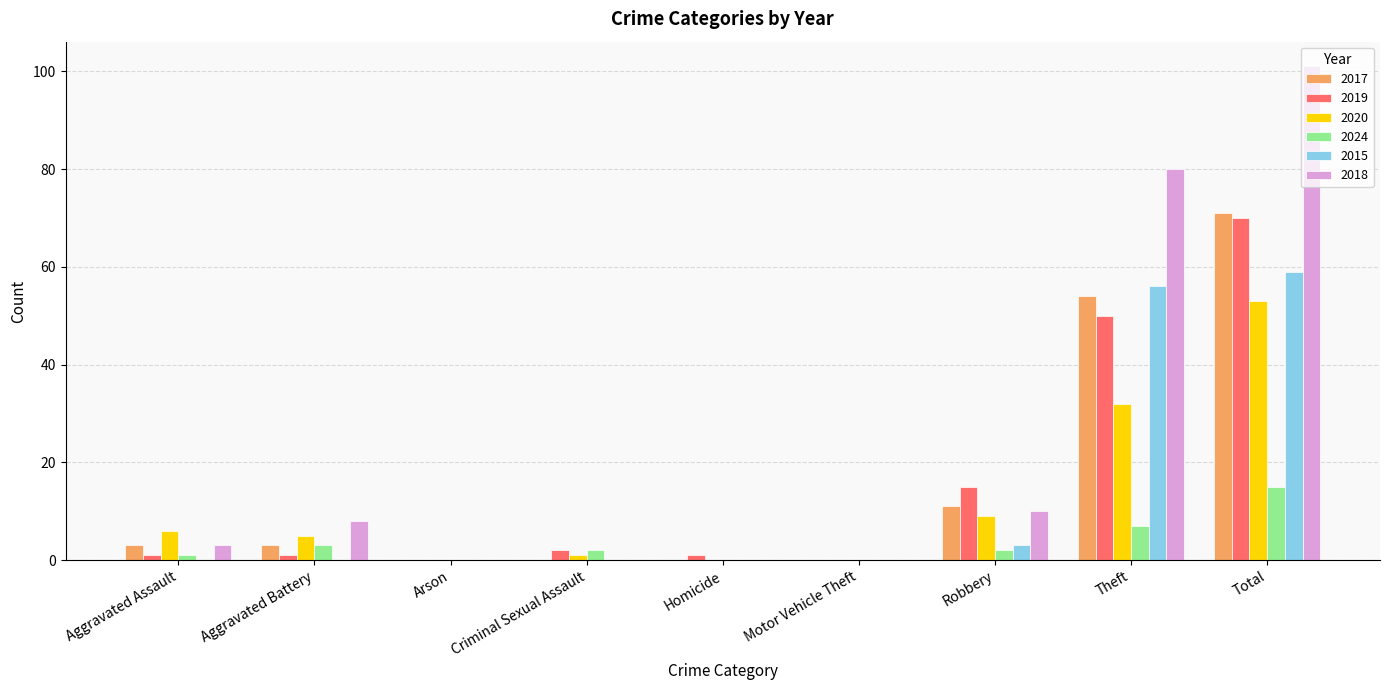

Reading left to right, what are all the values shown in this chart?

2017: Aggravated Assault=3	Aggravated Battery=3	Arson=0	Criminal Sexual Assault=0	Homicide=0	Motor Vehicle Theft=0	Robbery=11	Theft=54	Total=71
2019: Aggravated Assault=1	Aggravated Battery=1	Arson=0	Criminal Sexual Assault=2	Homicide=1	Motor Vehicle Theft=0	Robbery=15	Theft=50	Total=70
2020: Aggravated Assault=6	Aggravated Battery=5	Arson=0	Criminal Sexual Assault=1	Homicide=0	Motor Vehicle Theft=0	Robbery=9	Theft=32	Total=53
2024: Aggravated Assault=1	Aggravated Battery=3	Arson=0	Criminal Sexual Assault=2	Homicide=0	Motor Vehicle Theft=0	Robbery=2	Theft=7	Total=15
2015: Aggravated Assault=0	Aggravated Battery=0	Arson=0	Criminal Sexual Assault=0	Homicide=0	Motor Vehicle Theft=0	Robbery=3	Theft=56	Total=59
2018: Aggravated Assault=3	Aggravated Battery=8	Arson=0	Criminal Sexual Assault=0	Homicide=0	Motor Vehicle Theft=0	Robbery=10	Theft=80	Total=101